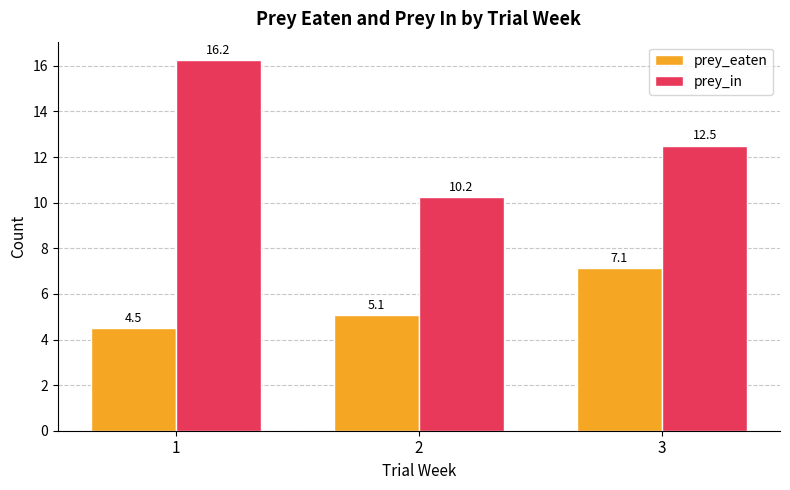

How many bars are there in total?

6